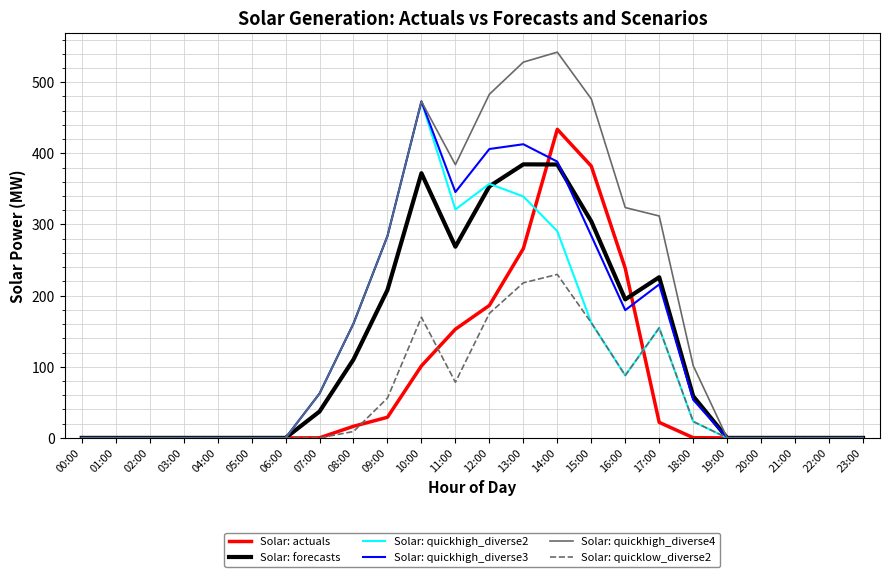

How many categories are shown in the chart?

24